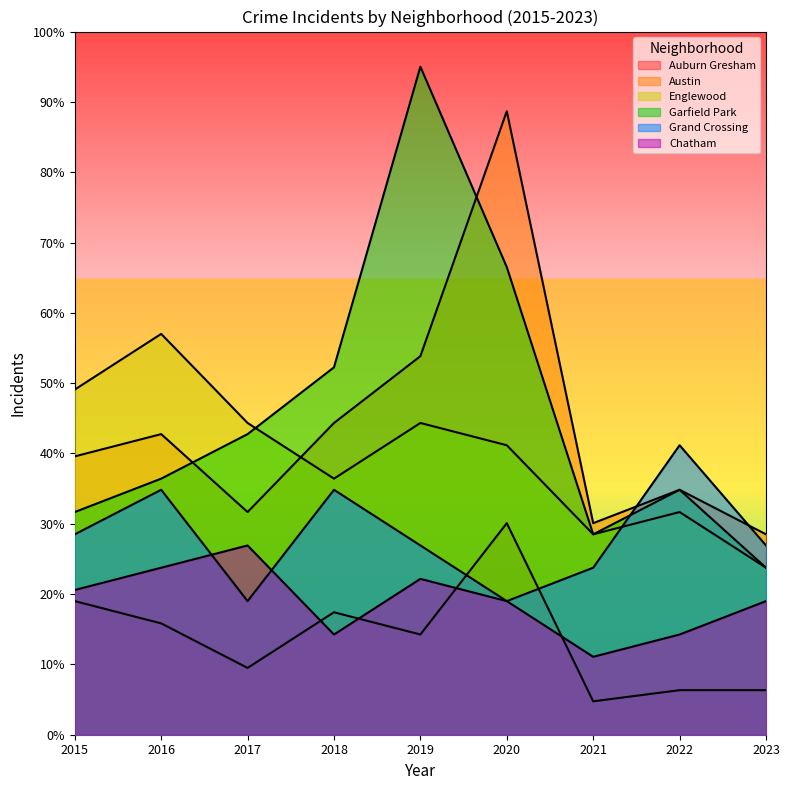

List the series in order of their peak value, highest first.

Garfield Park, Austin, Englewood, Grand Crossing, Auburn Gresham, Chatham